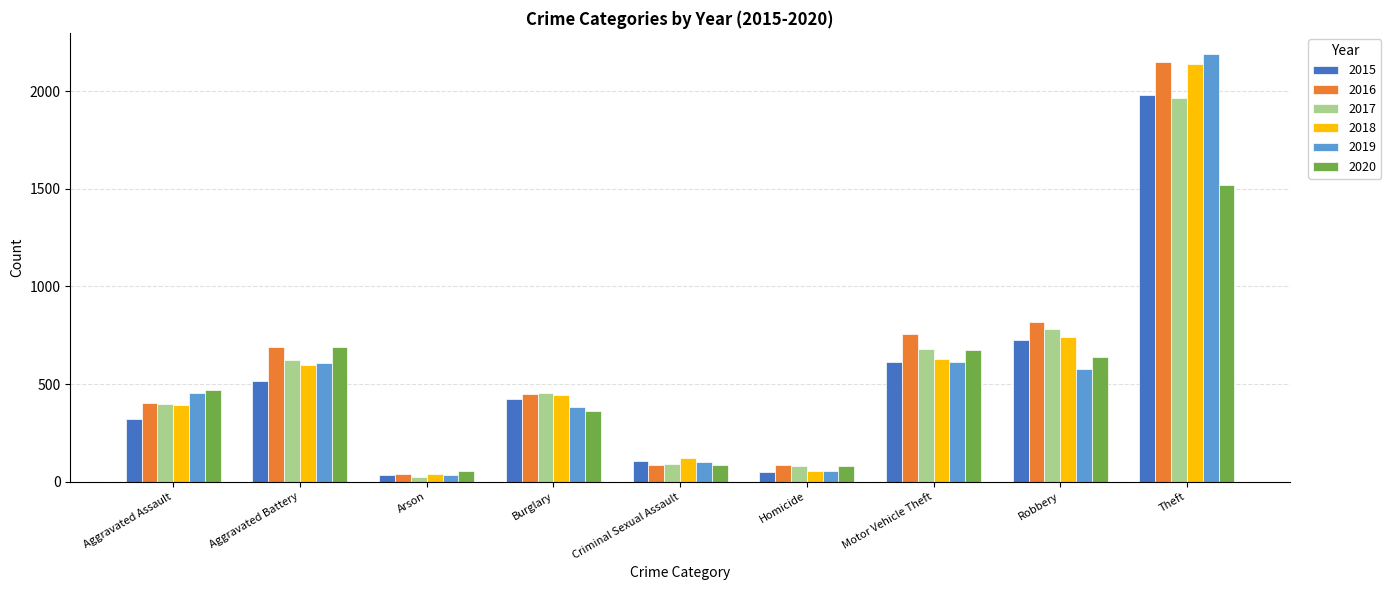

What is the label of the 3rd bar from the right?

Motor Vehicle Theft